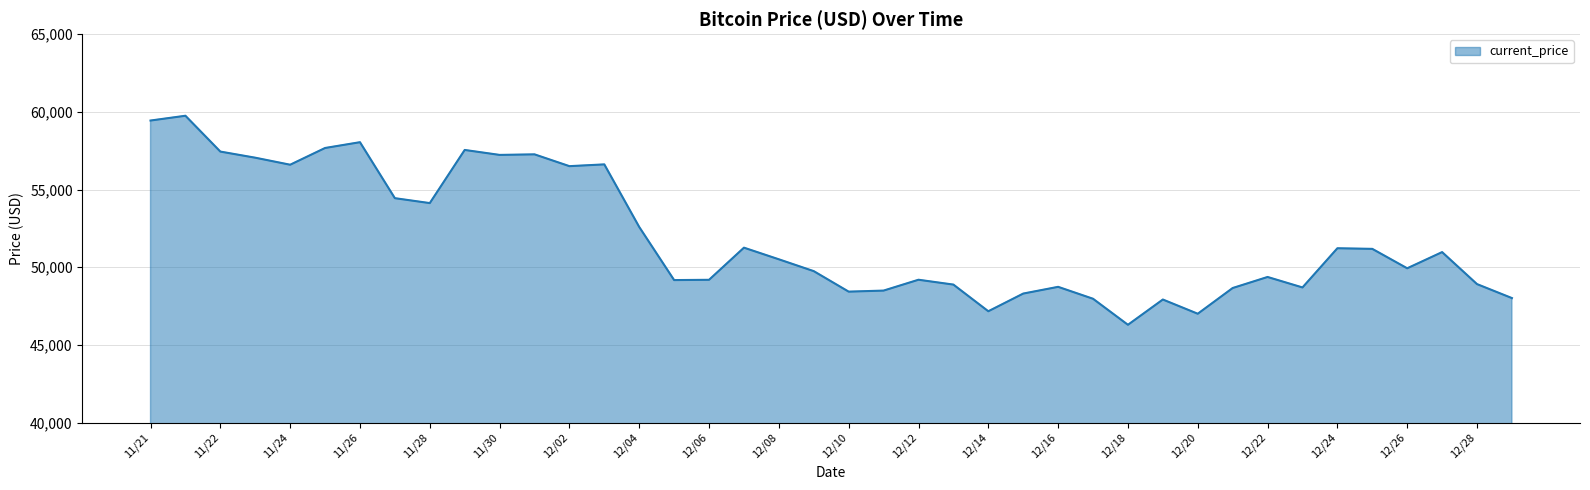

What is the minimum value shown in the chart?

46296